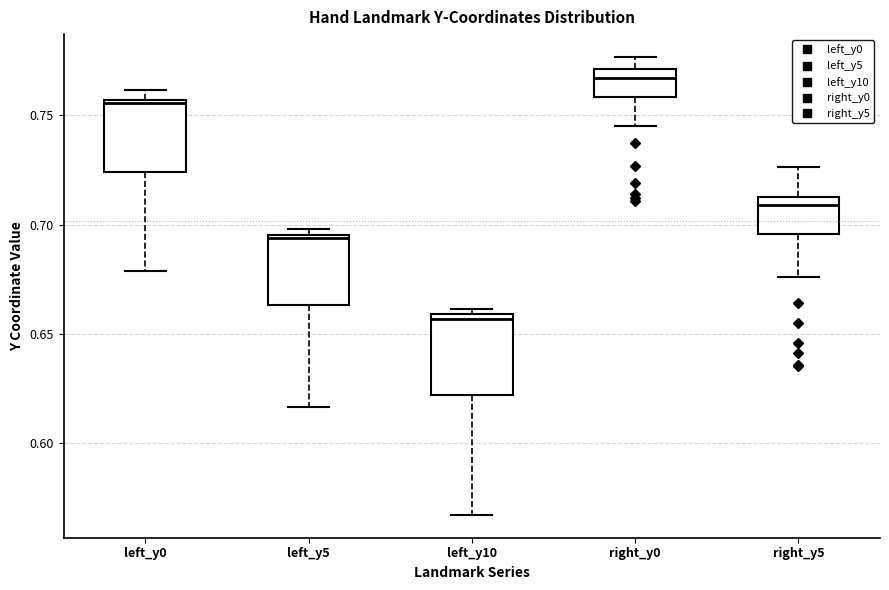

Which box has the highest median line?

right_y0